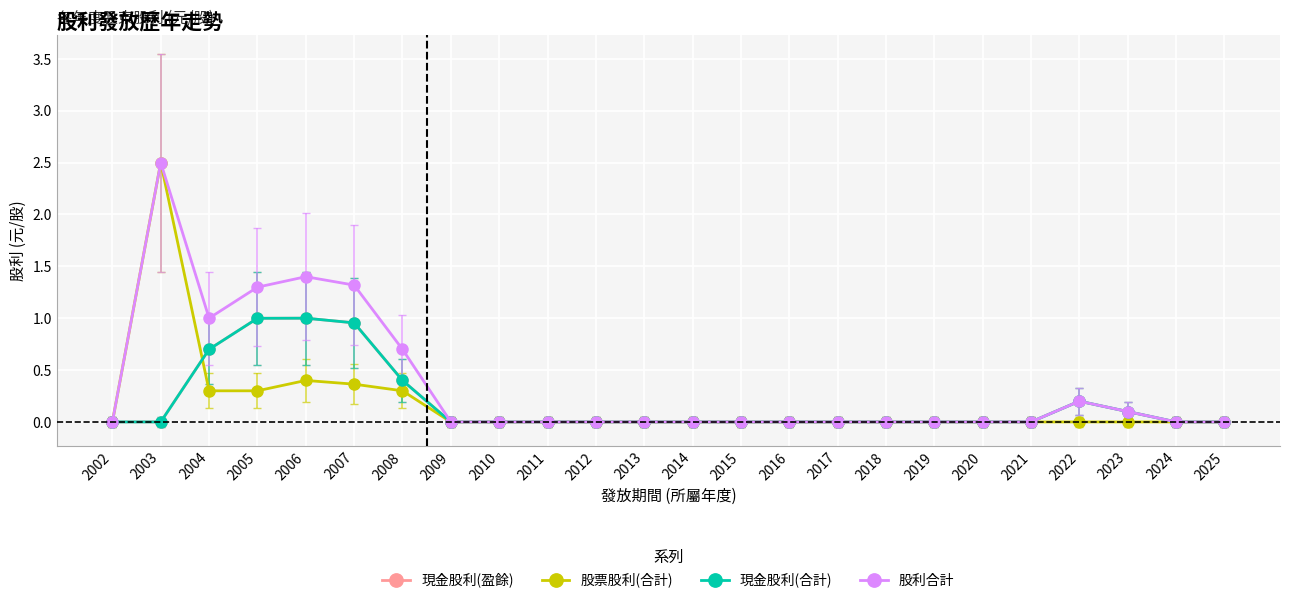

Is it true that 現金股利(合計) equals 0.7 at 2010?

False